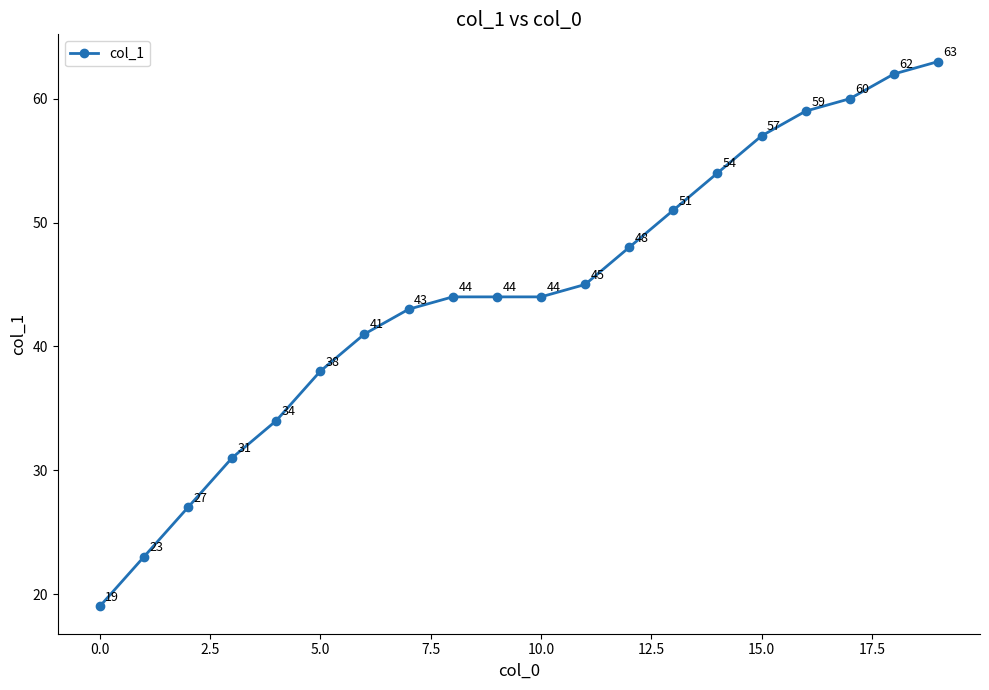

What is the value of the 6th point from the left?

38